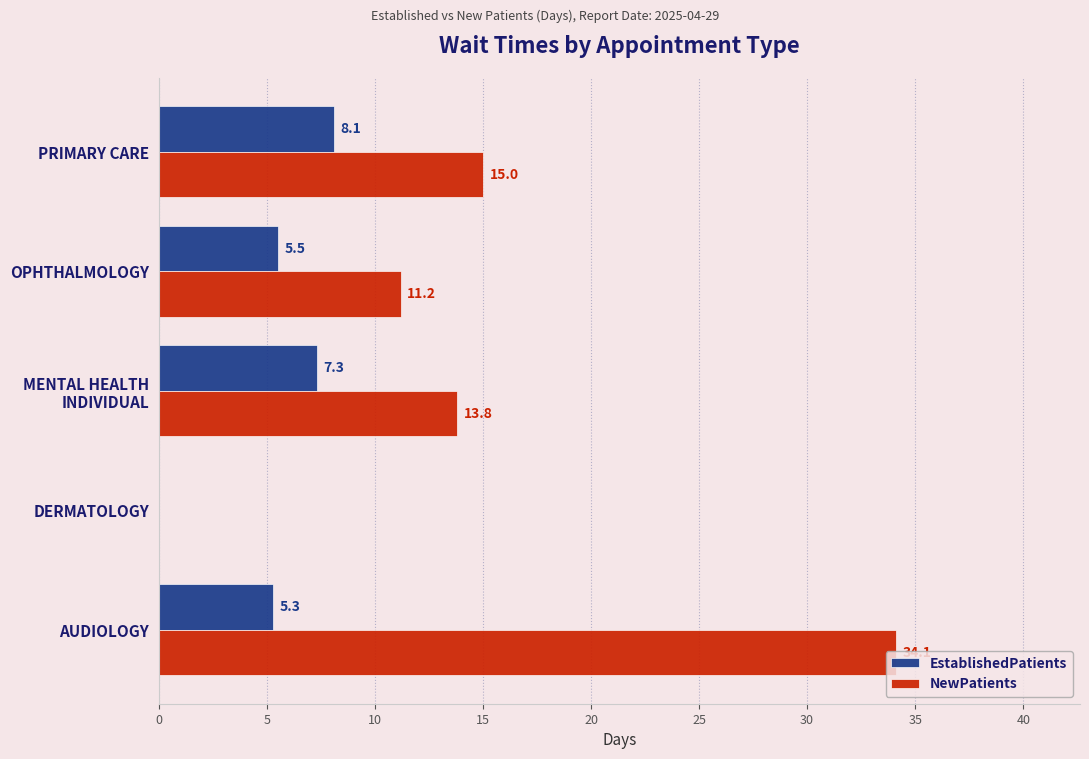

Which series changed the most between DERMATOLOGY and OPHTHALMOLOGY?

NewPatients